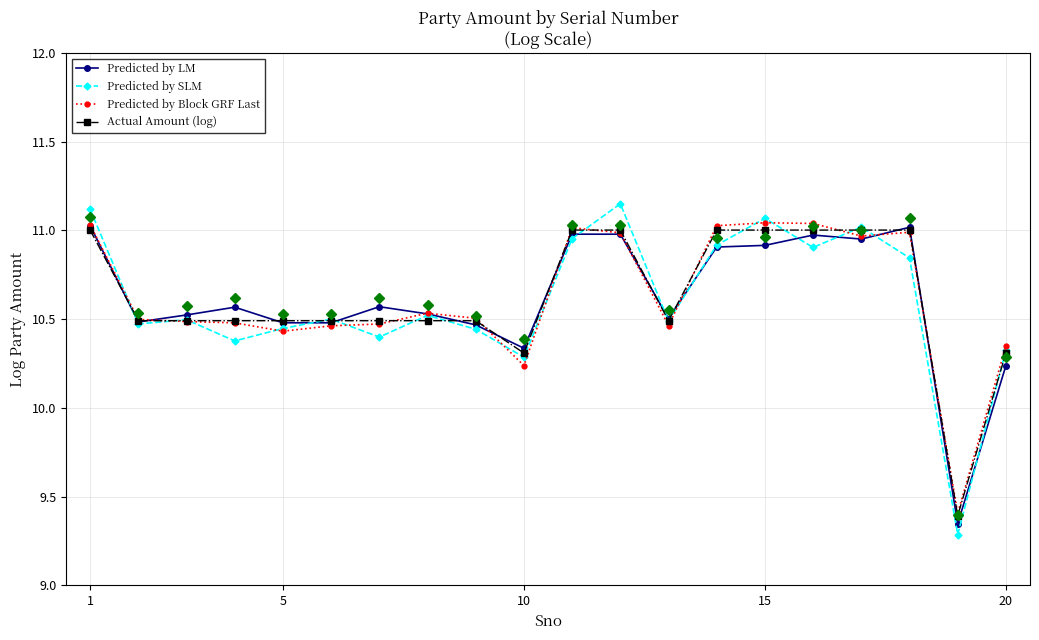

The value of Predicted by SLM at 15 is 15.8. True or false?

False